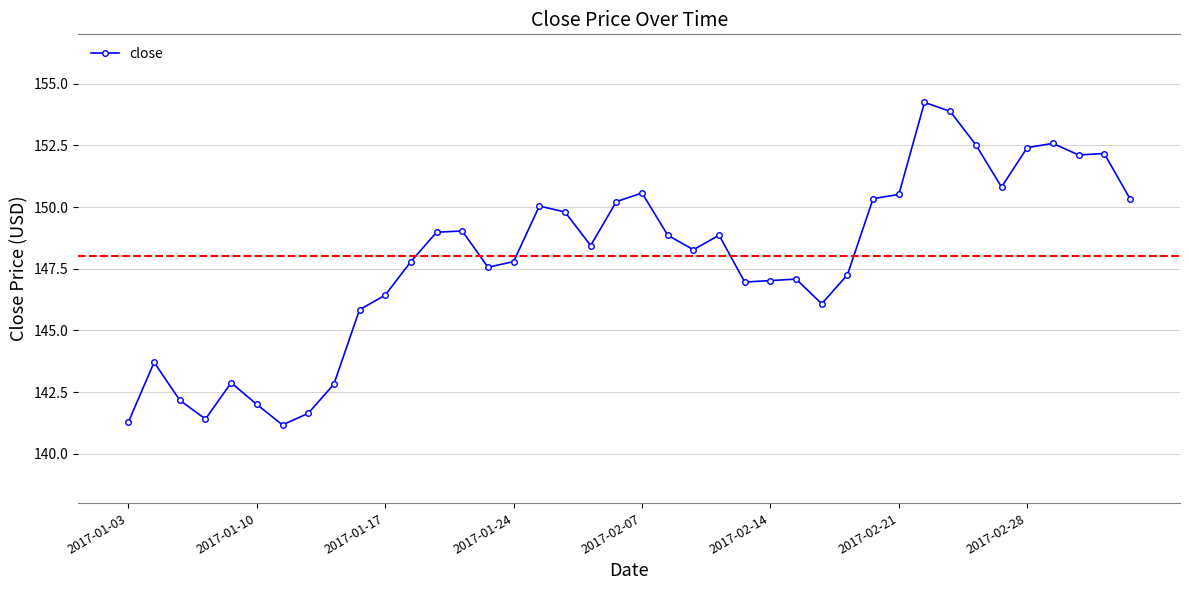

What is the greatest value displayed?

154.2